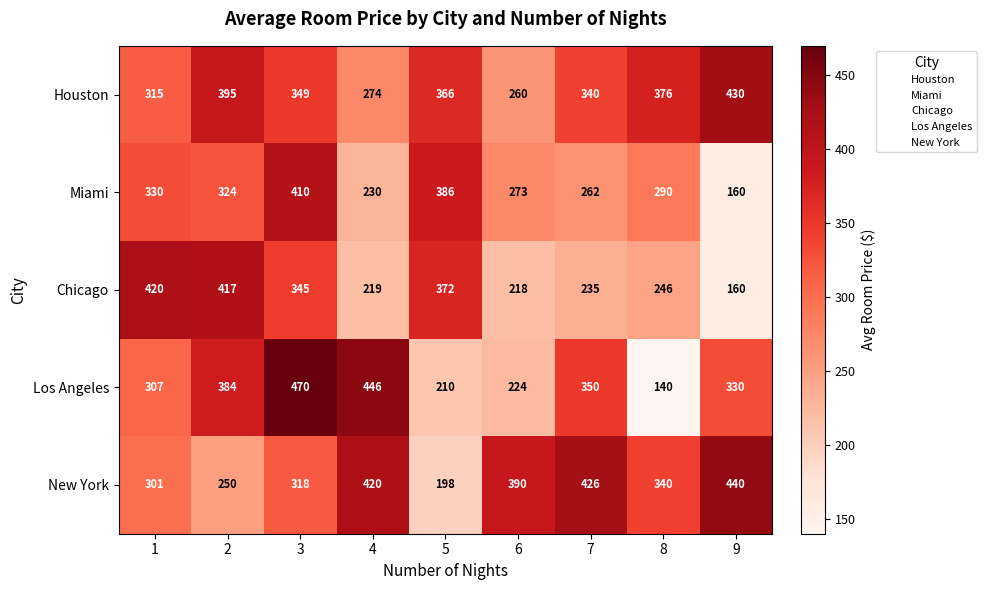

Which label corresponds to the smallest value in the chart?

8